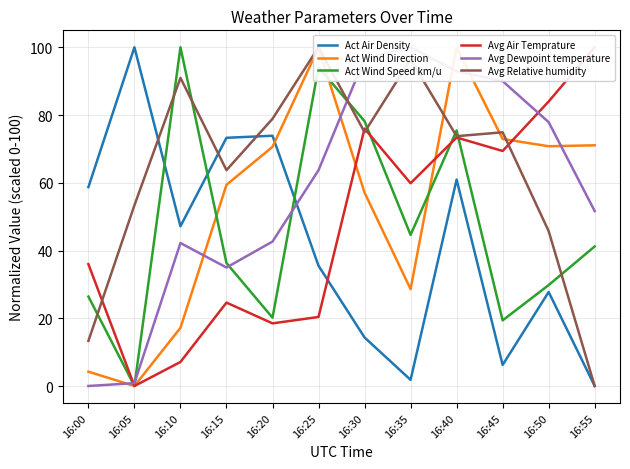

What is the value of the Act Wind Direction point at the 12th from the left?

71.1